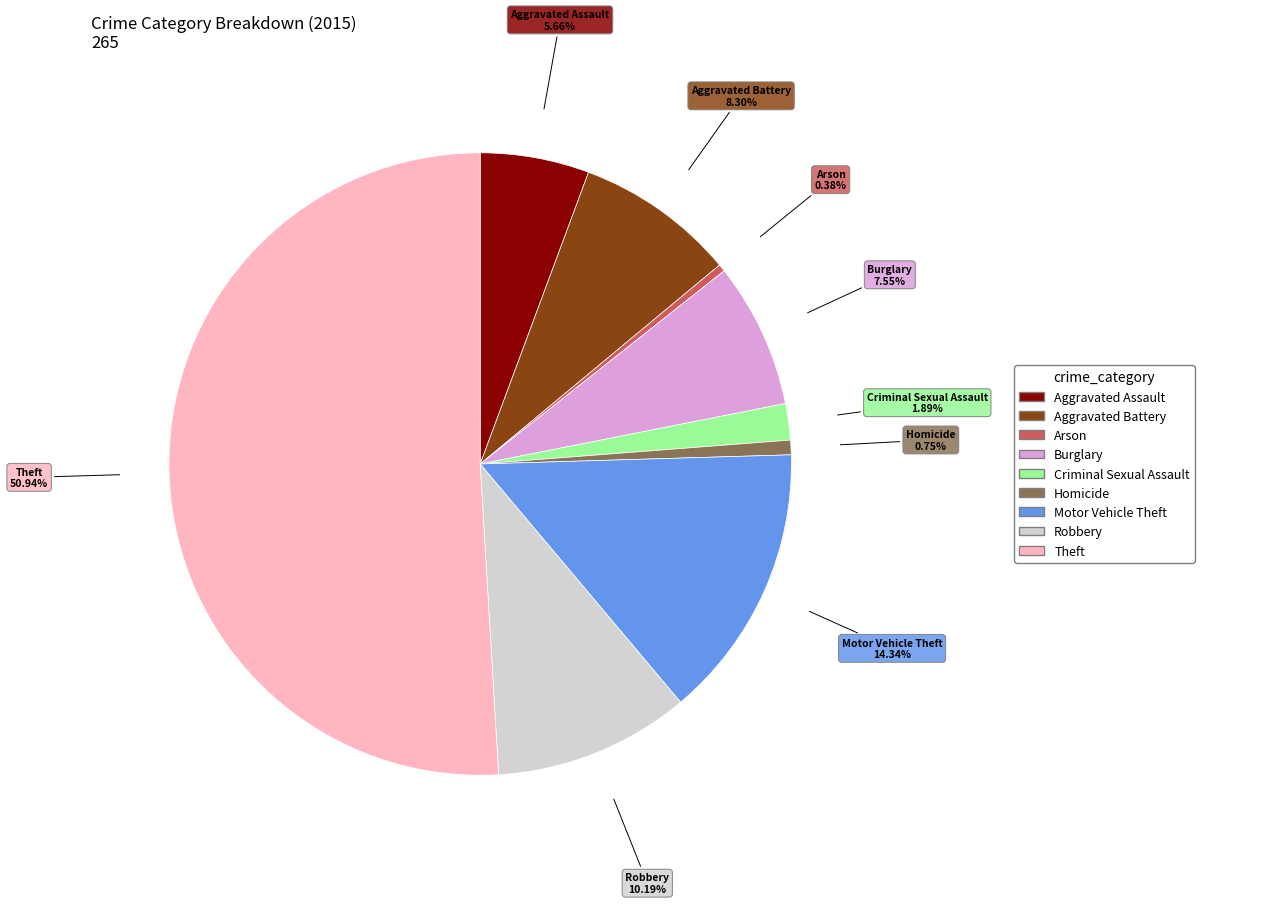

How much of the chart is everything except Homicide?

99.2%